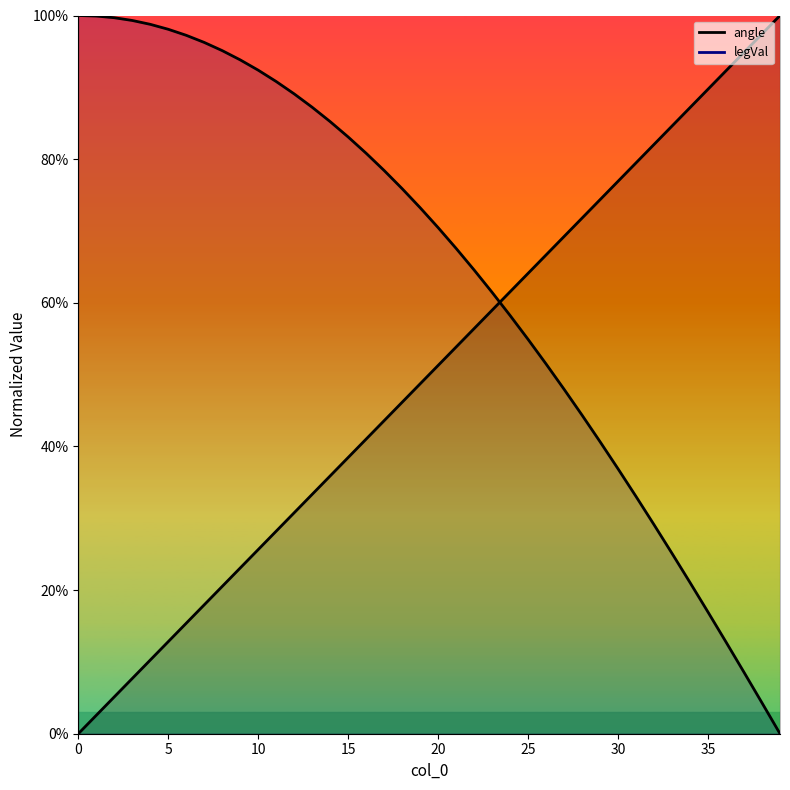

What is the label of the 30th point from the left?

29